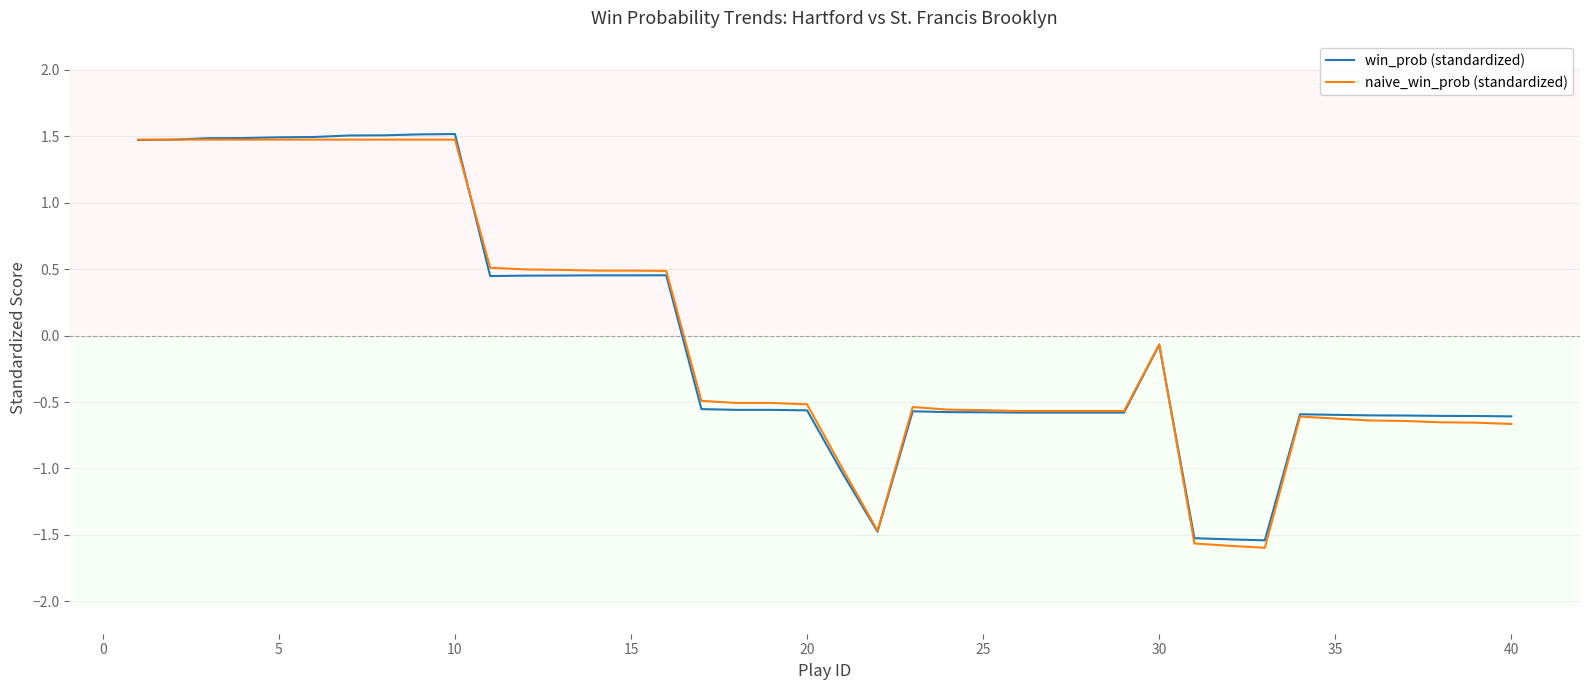

What is the maximum value shown in the chart?

1.5